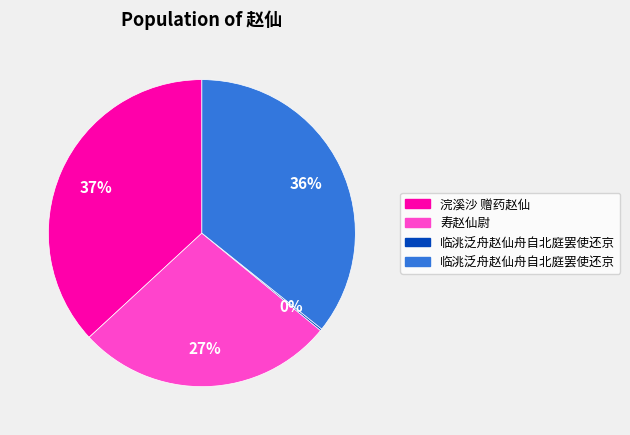

Is there a majority slice in this chart?

No